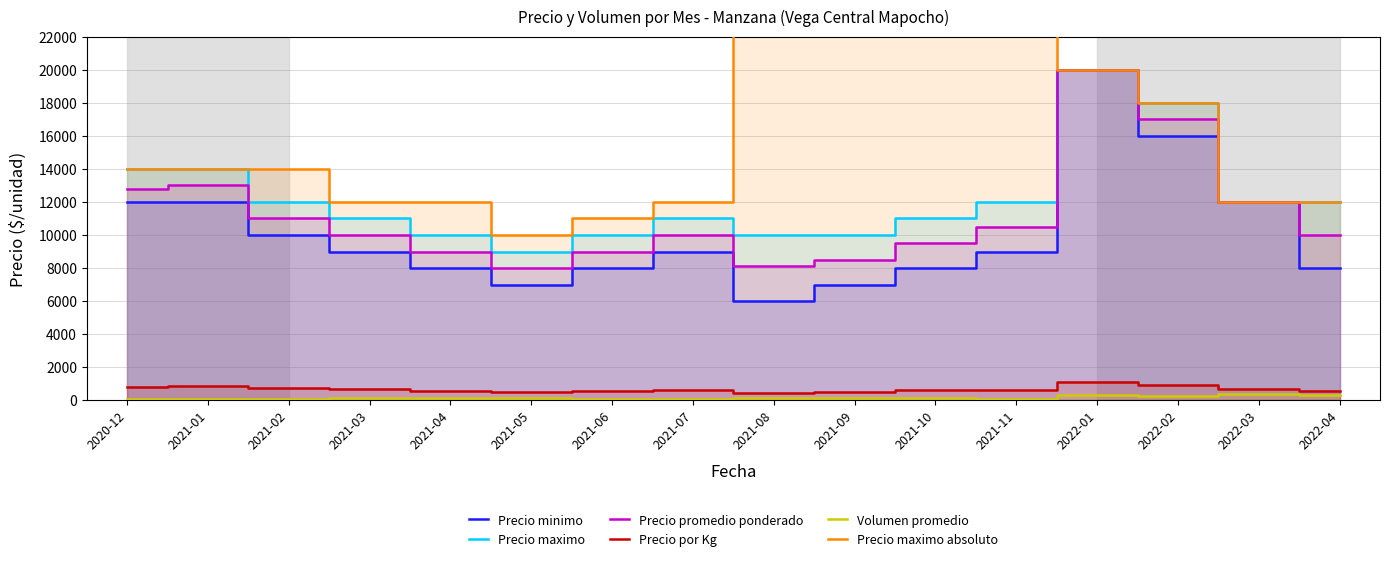

Which series has the largest total across all categories?

Precio maximo absoluto